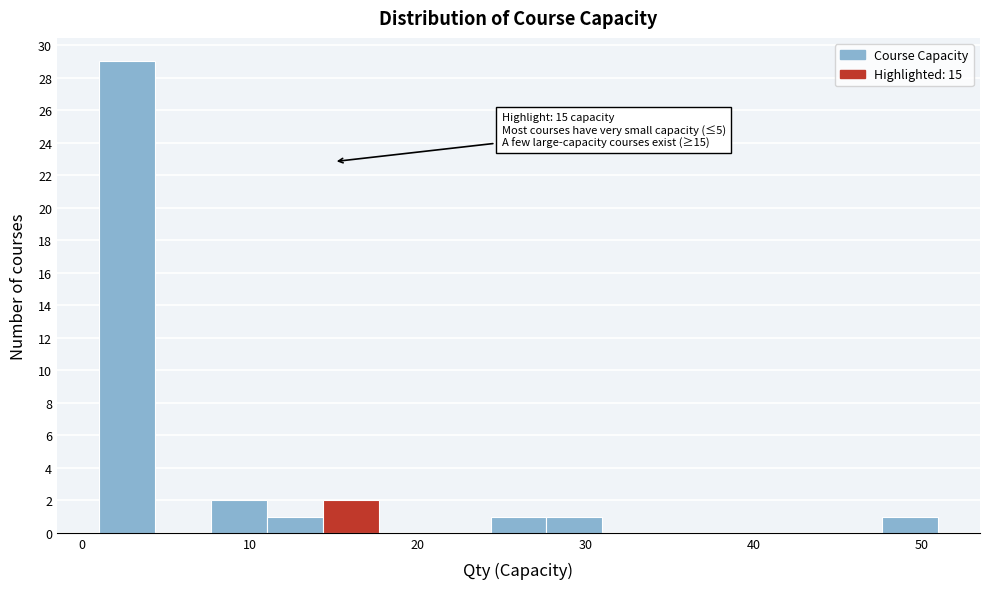

Around what value on the x-axis is the tallest bar? Give the approximate position of its centre, as read against the axis.

3